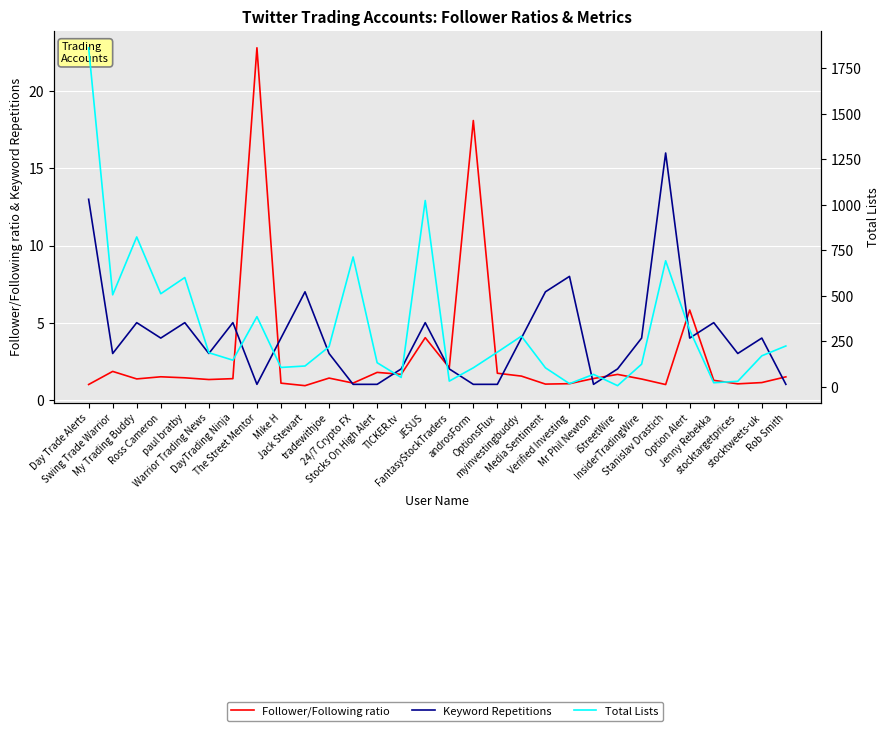

What is the spread (max minus min) of values at iStreetWire?

5.4